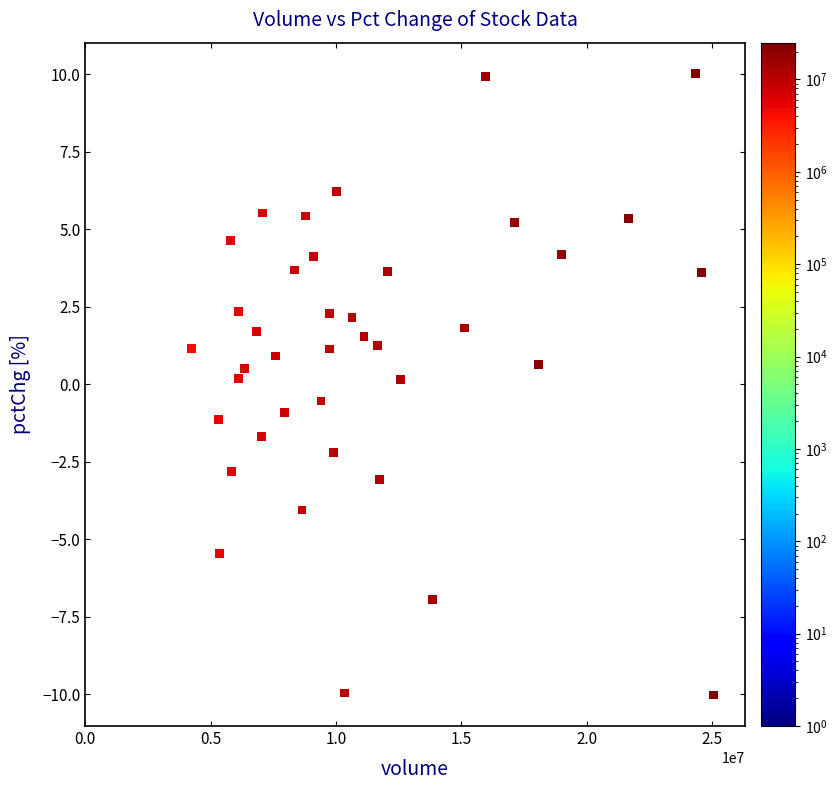

What is the range of Y values (max minus min)?

20.0